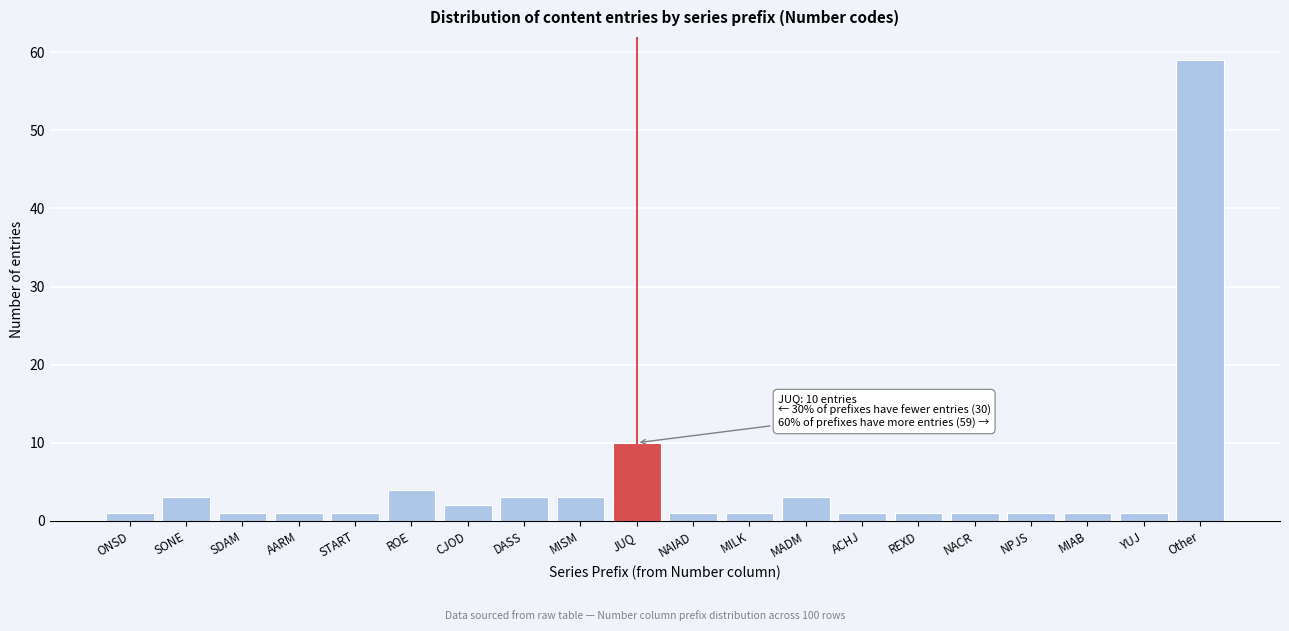

Reading left to right, transcribe all the data shown in this chart.

1	3	1	1	1	4	2	3	3	10	1	1	3	1	1	1	1	1	1	59